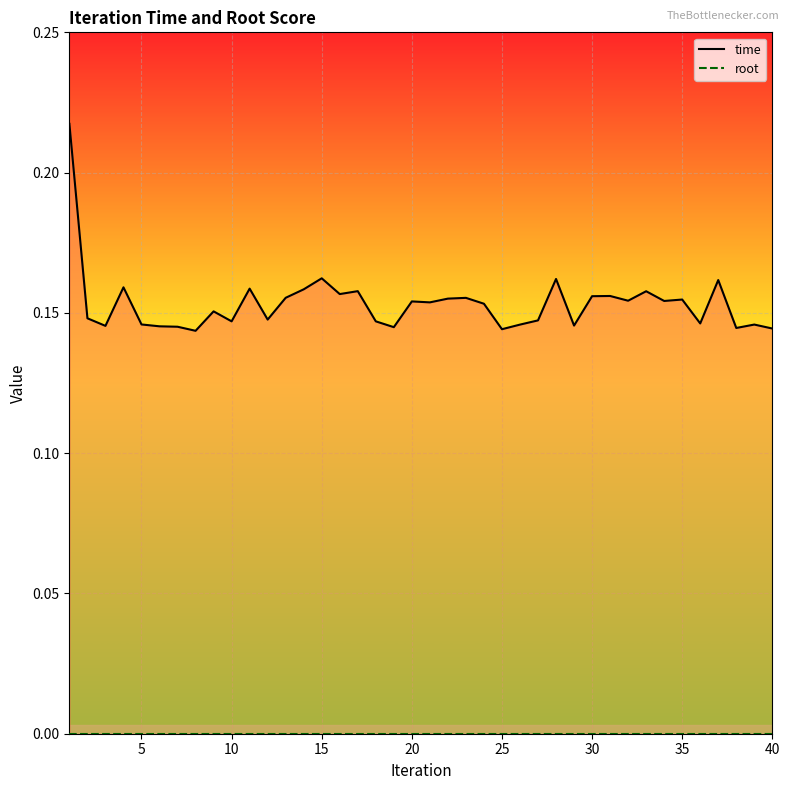

Which series has the largest range (max minus min)?

time